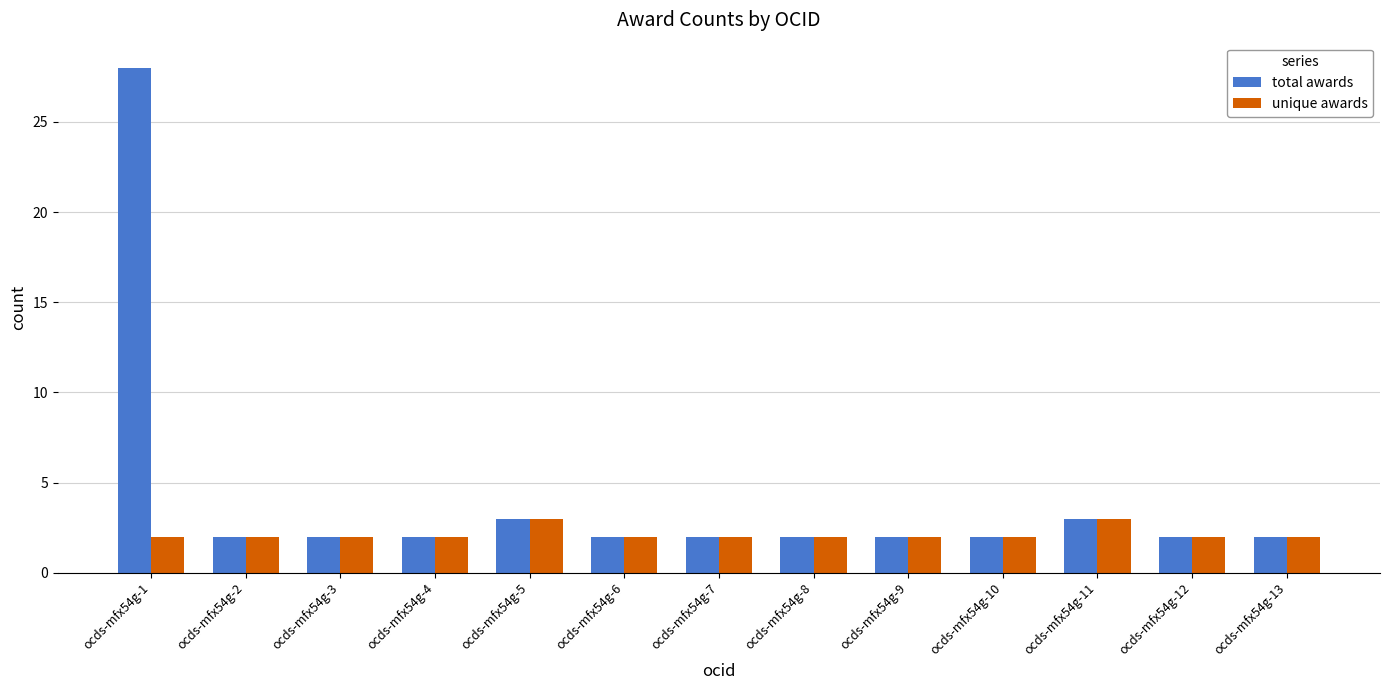

At which label does total awards reach its peak?

ocds-mfx54g-1